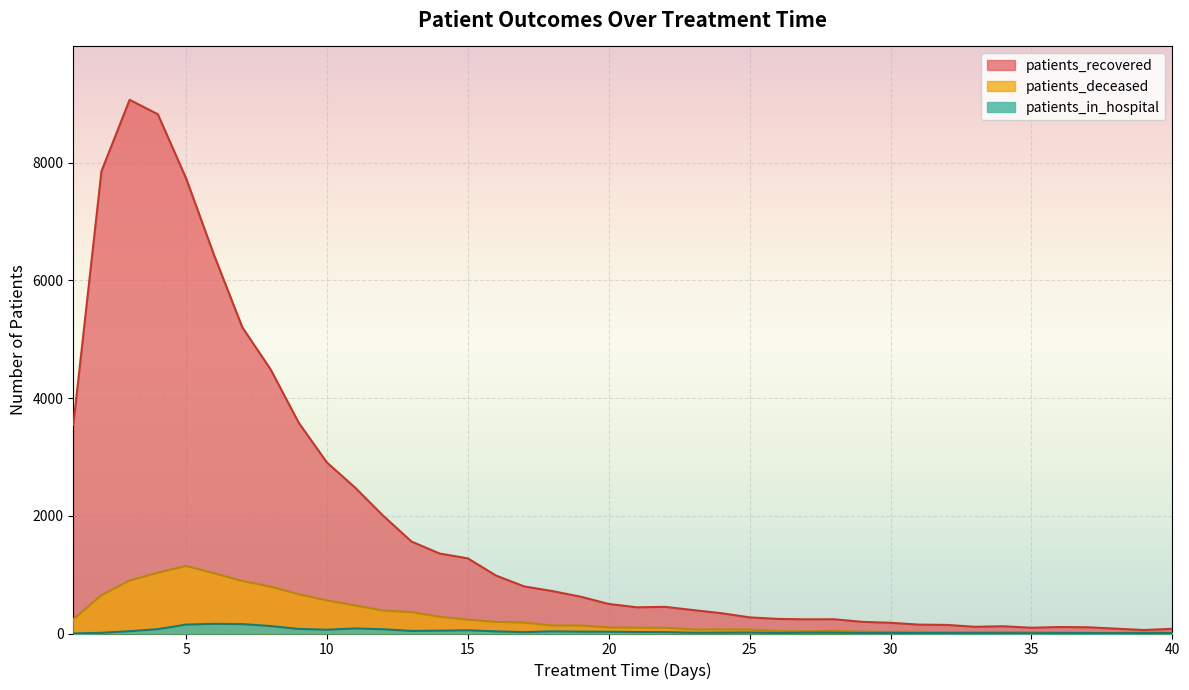

Is the value of patients_deceased at 6 greater than the value of patients_recovered at 40?

Yes